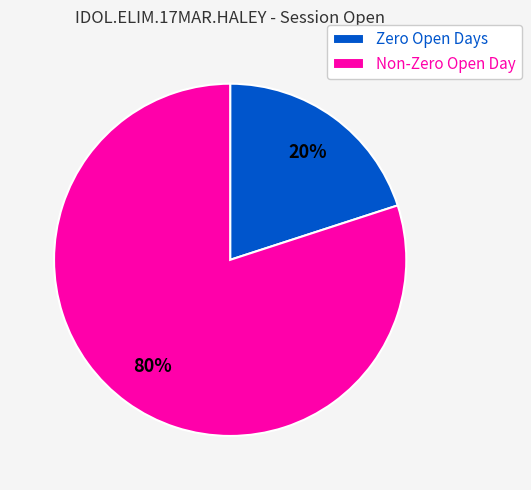

How many segments does this pie chart have?

2